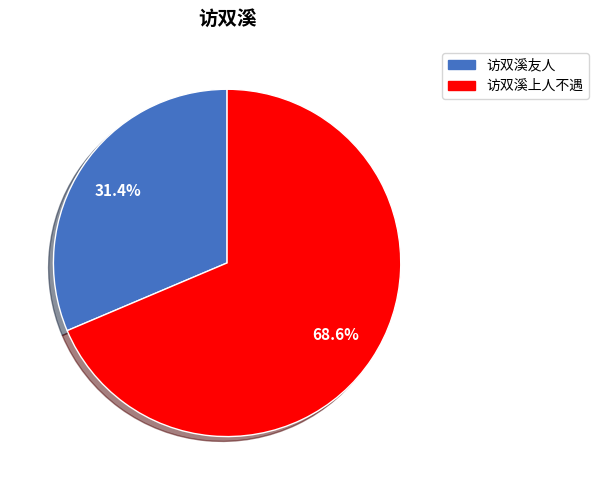

How many segments does this pie chart have?

2